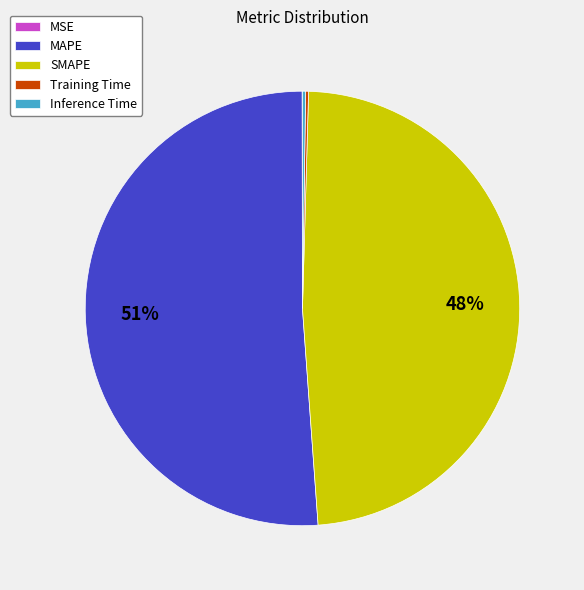

Between SMAPE and MAPE, which is larger?

MAPE